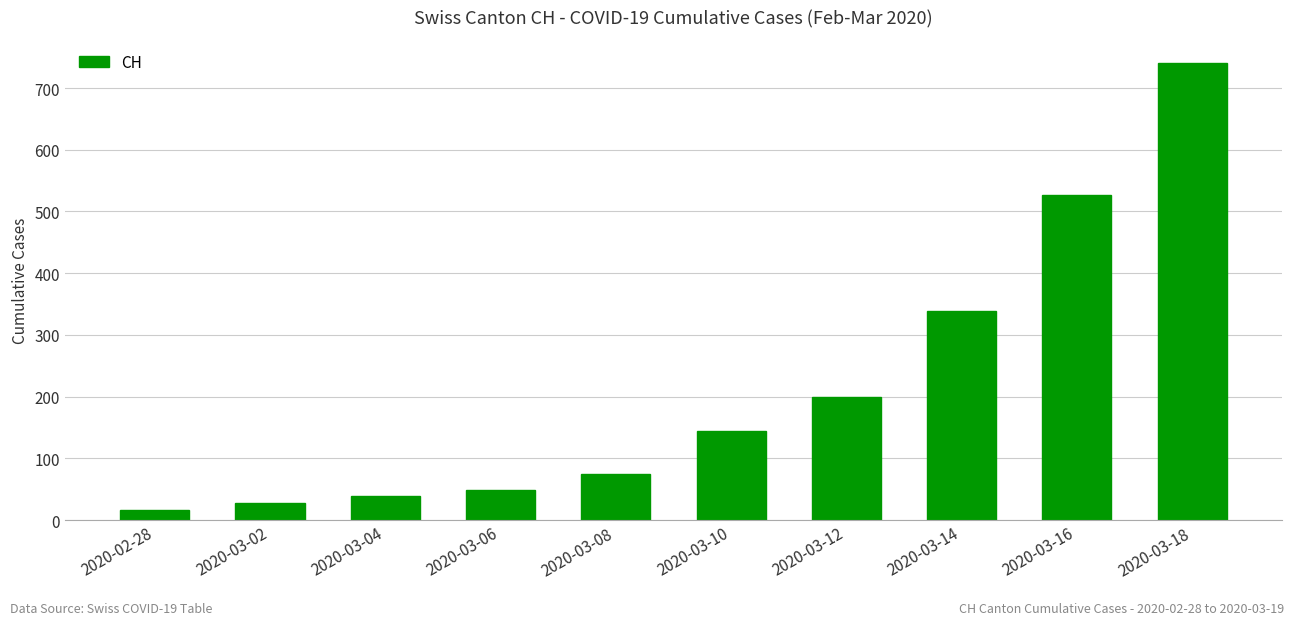

List the labels in order of value, largest first.

2020-03-18, 2020-03-16, 2020-03-14, 2020-03-12, 2020-03-10, 2020-03-08, 2020-03-06, 2020-03-04, 2020-03-02, 2020-02-28